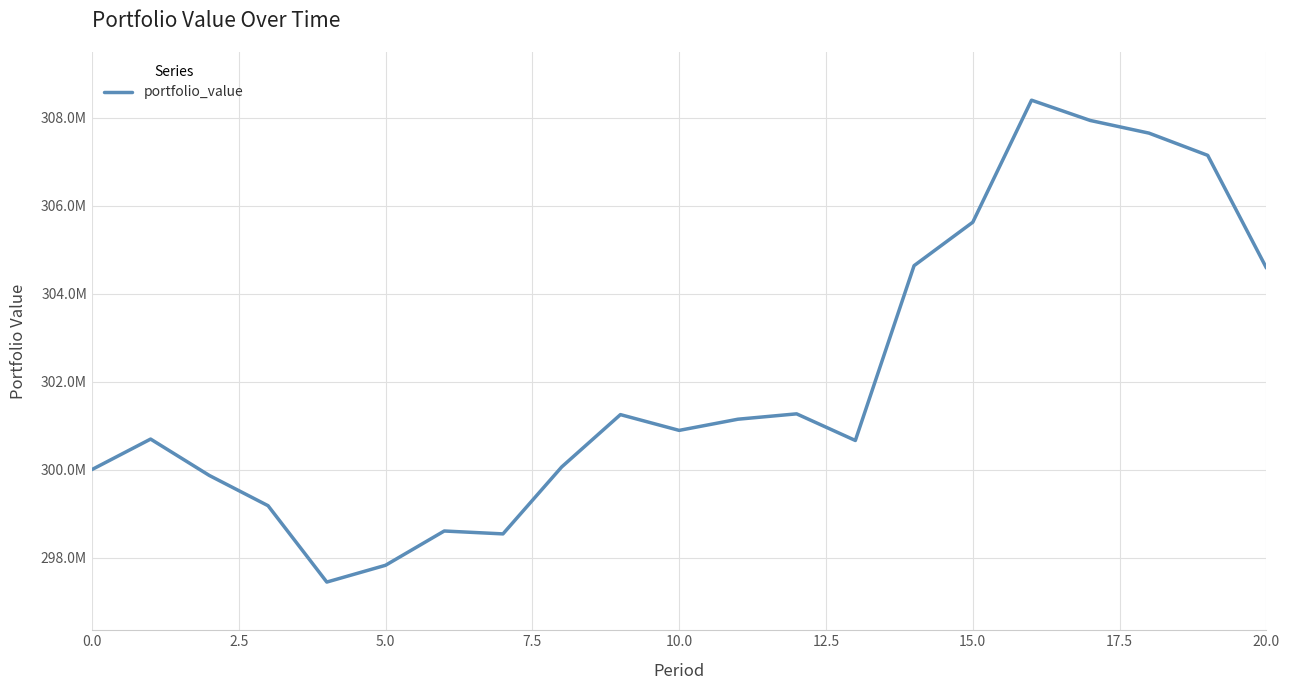

Is this an area chart (filled region under the line)?

No